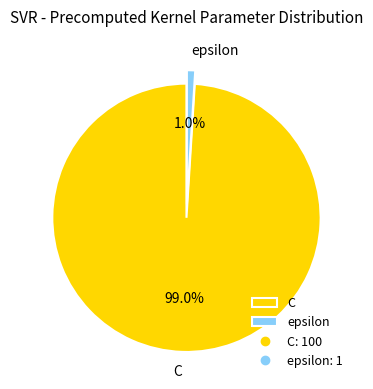

What percentage is the C slice, to the nearest percent?

99%